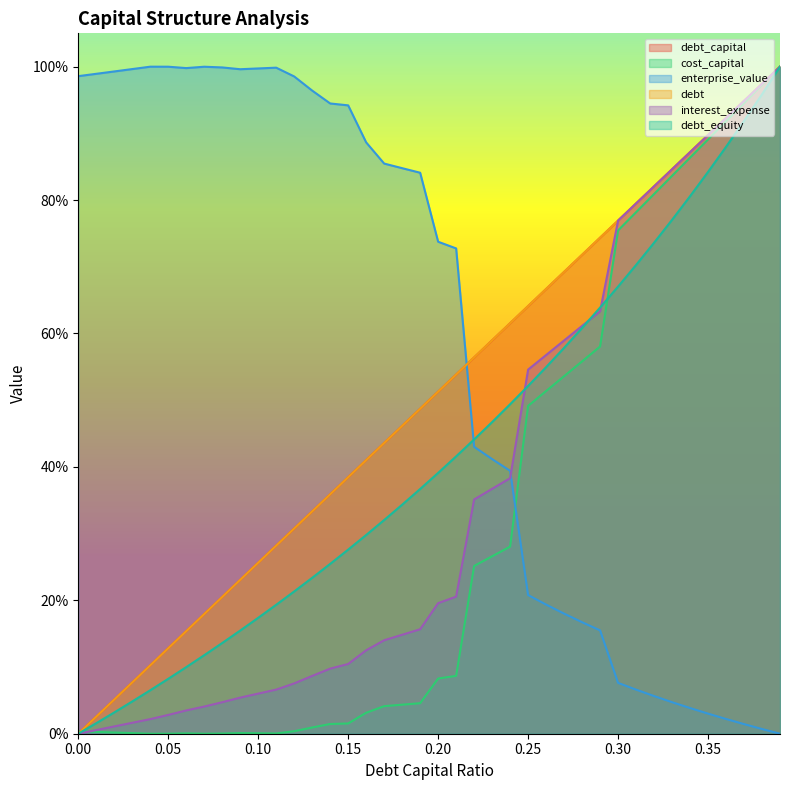

True or false: cost_capital and debt_equity intersect in this chart.

True